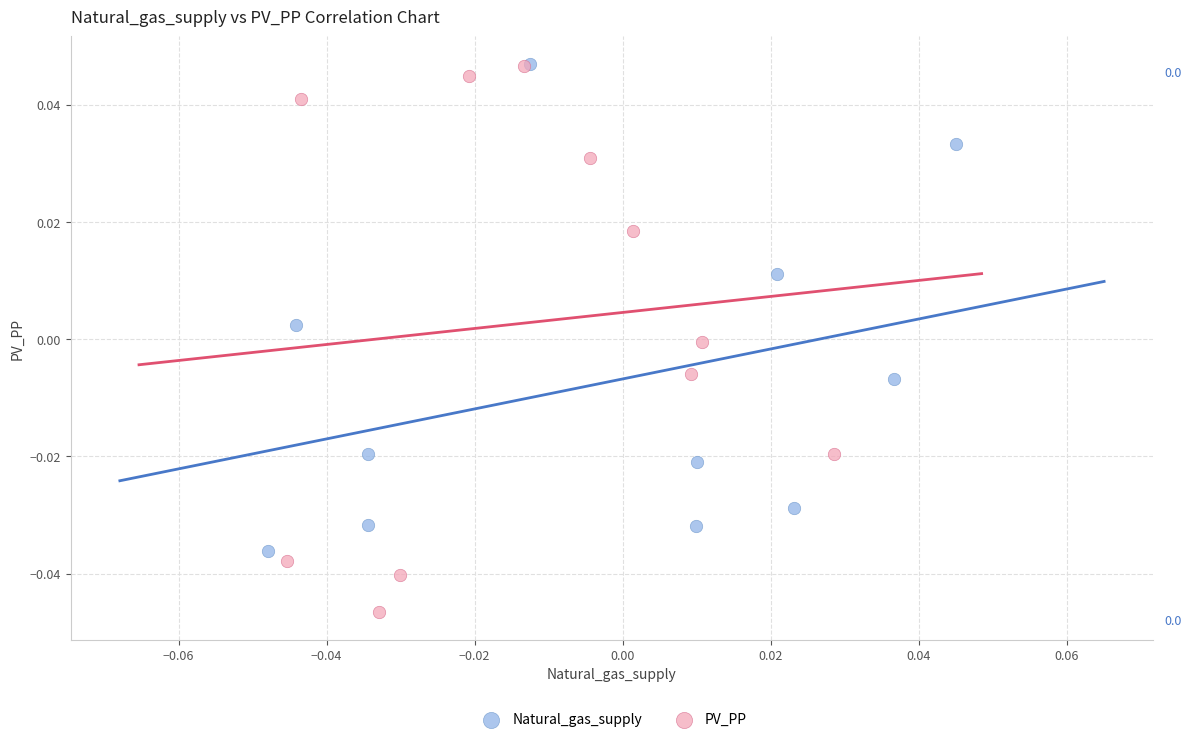

Which series reaches the minimum Y coordinate?

PV_PP